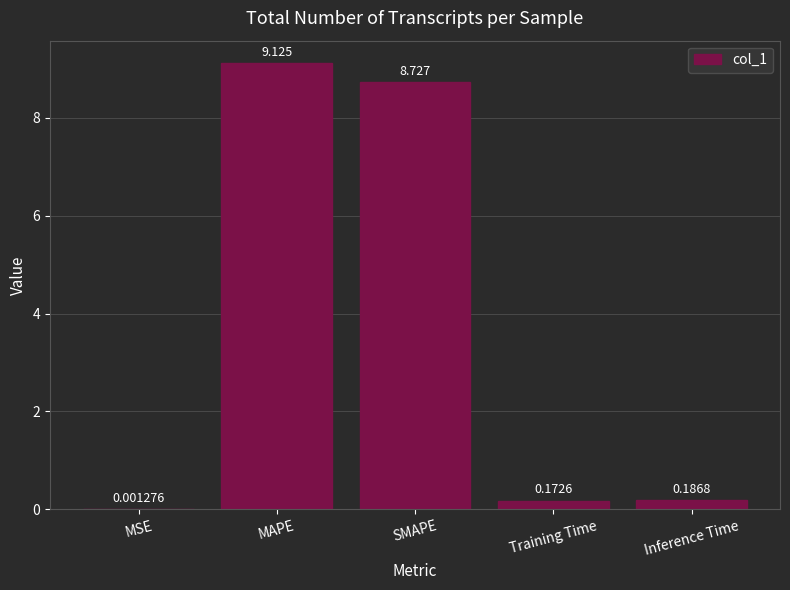

Which category has the highest value across all series?

MAPE